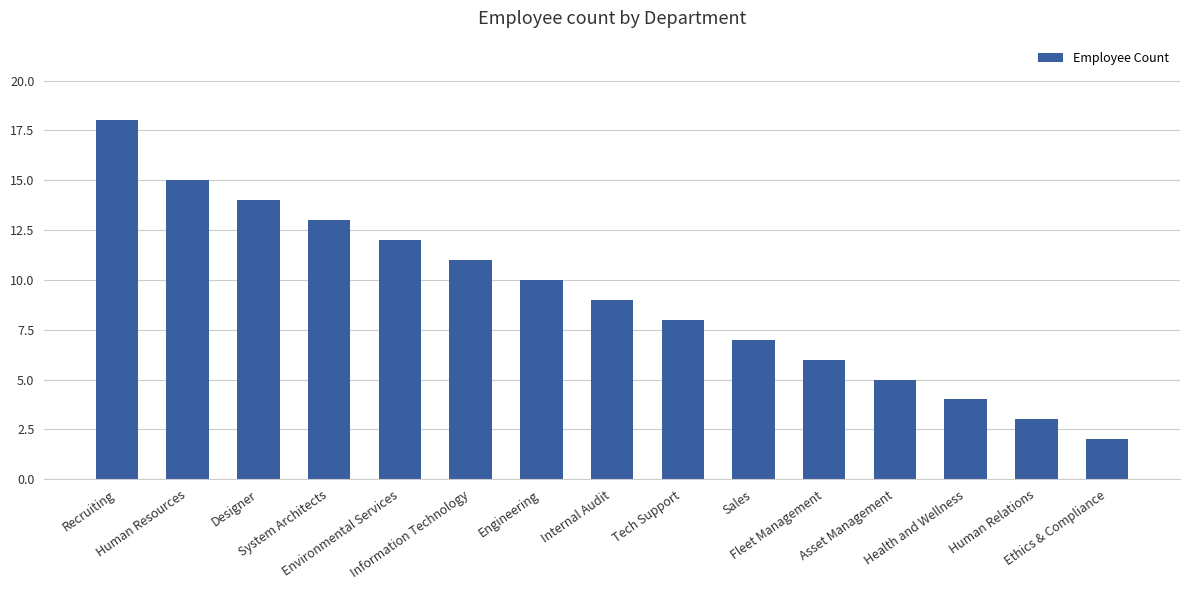

What is the label of the 15th bar from the right?

Recruiting